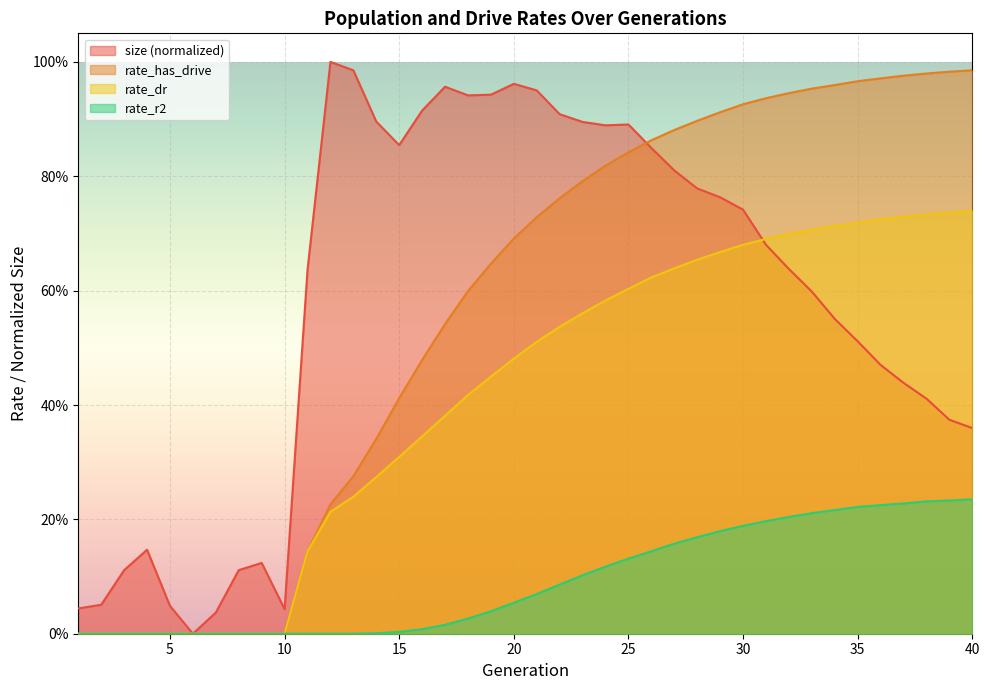

Reading right to left, list all the values displayed in this chart.

size: 0.4	0.4	0.4	0.4	0.5	0.5	0.6	0.6	0.6	0.7	0.7	0.8	0.8	0.8	0.8	0.9	0.9	0.9	0.9	1.0	1.0	0.9	0.9	1.0	0.9	0.9	0.9	1.0	1.0	0.6	0.0	0.1	0.1	0.0	0.0	0.0	0.1	0.1	0.1	0.0
rate_dr: 0.7	0.7	0.7	0.7	0.7	0.7	0.7	0.7	0.7	0.7	0.7	0.7	0.7	0.6	0.6	0.6	0.6	0.6	0.5	0.5	0.5	0.4	0.4	0.4	0.3	0.3	0.3	0.2	0.2	0.1	0.0	0.0	0.0	0.0	0.0	0.0	0.0	0.0	0.0	0.0
rate_r2: 0.2	0.2	0.2	0.2	0.2	0.2	0.2	0.2	0.2	0.2	0.2	0.2	0.2	0.2	0.1	0.1	0.1	0.1	0.1	0.1	0.1	0.0	0.0	0.0	0.0	0.0	0.0	0.0	0.0	0.0	0.0	0.0	0.0	0.0	0.0	0.0	0.0	0.0	0.0	0.0
rate_has_drive: 1.0	1.0	1.0	1.0	1.0	1.0	1.0	1.0	0.9	0.9	0.9	0.9	0.9	0.9	0.9	0.8	0.8	0.8	0.8	0.7	0.7	0.6	0.6	0.5	0.5	0.4	0.3	0.3	0.2	0.1	0.0	0.0	0.0	0.0	0.0	0.0	0.0	0.0	0.0	0.0